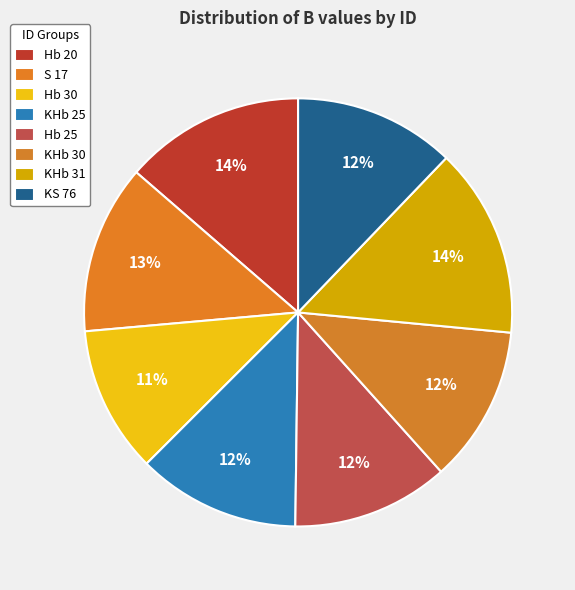

What is the largest slice in the pie chart?

KHb 31